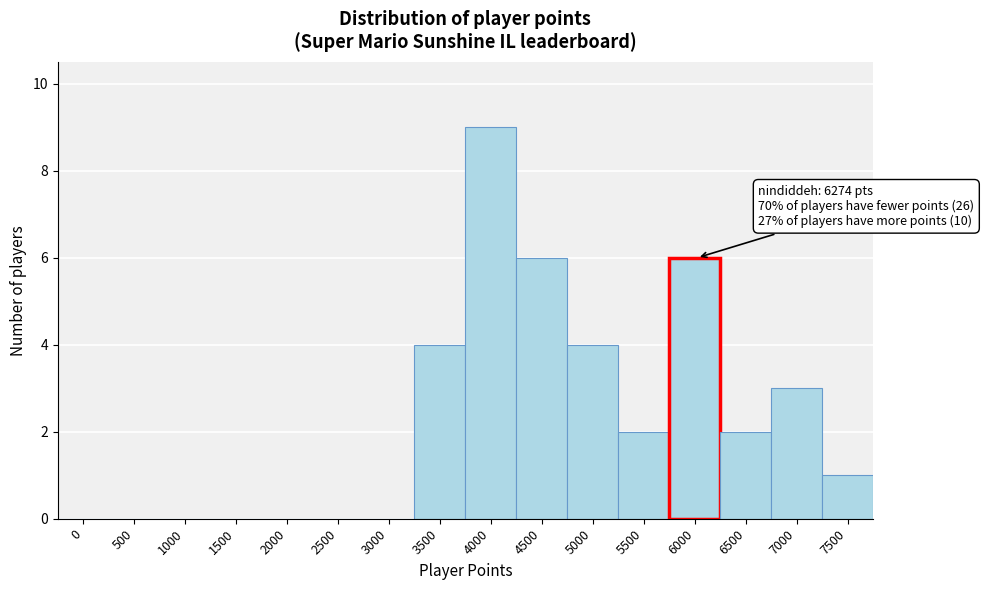

Reading left to right, list all the values displayed in this chart.

0=0	500=0	1000=0	1500=0	2000=0	2500=0	3000=0	3500=4	4000=9	4500=6	5000=4	5500=2	6000=6	6500=2	7000=3	7500=1